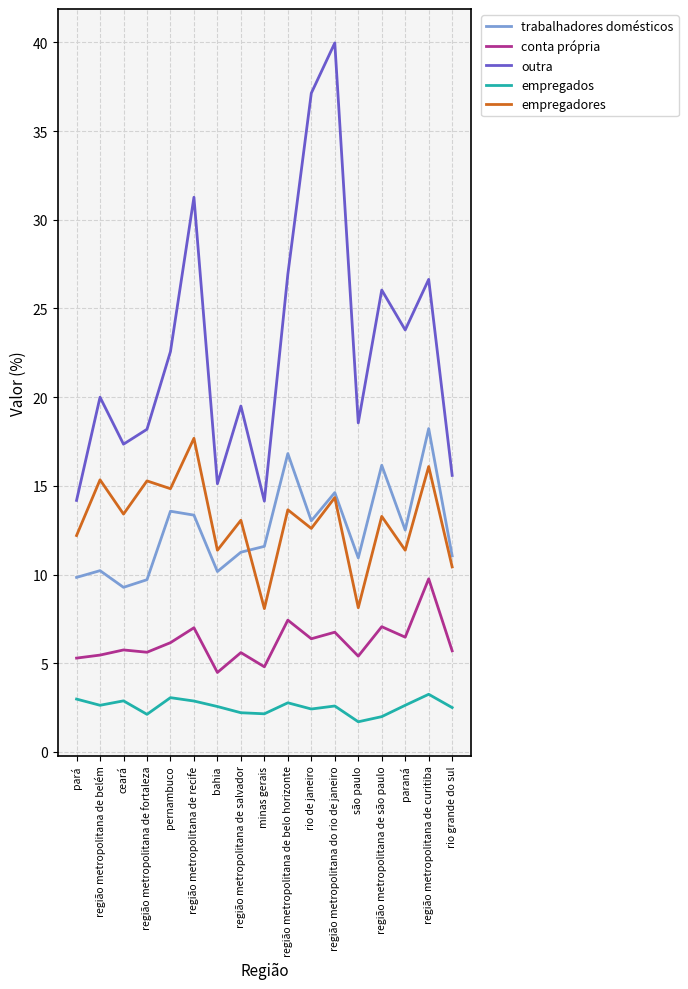

What is the lowest value of the empregados series?

1.7